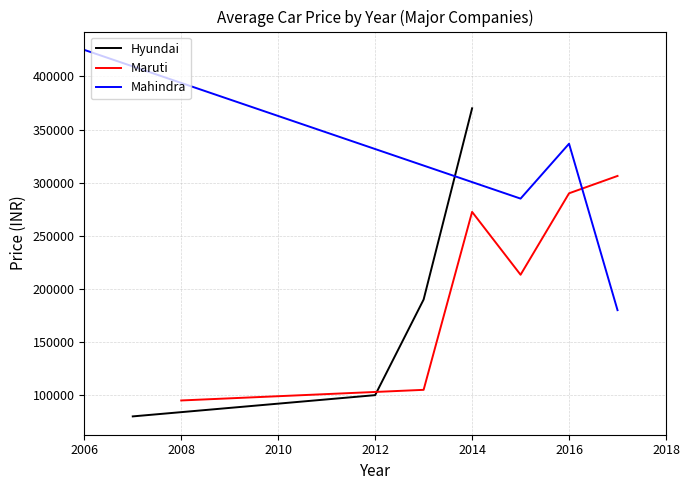

Is it true that Mahindra equals 202784 at 2013?

False